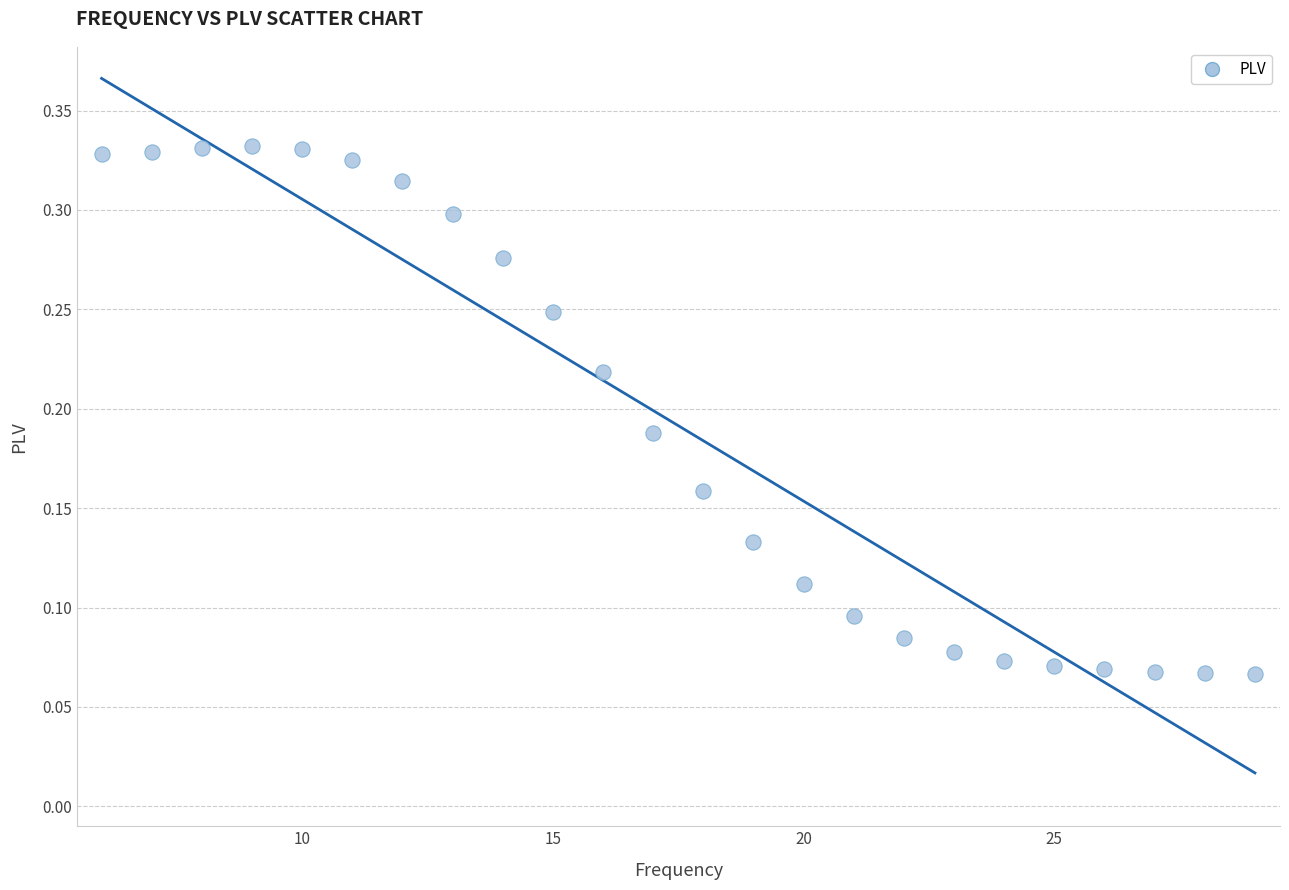

What is the range of X values (max minus min)?

23.0